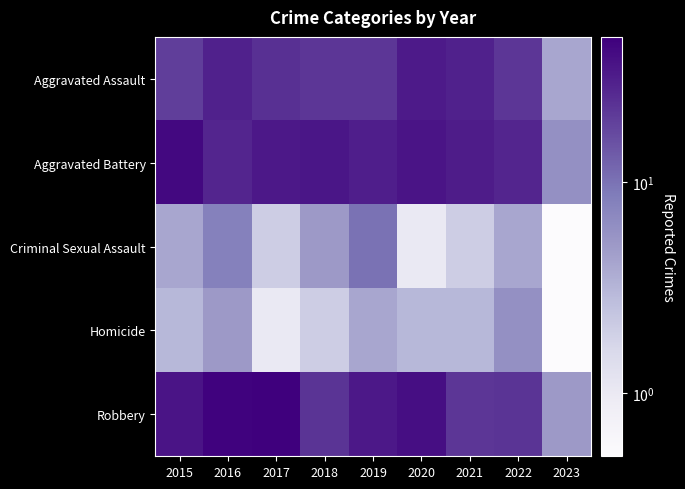

At how many categories does at least one series exceed 33?

6